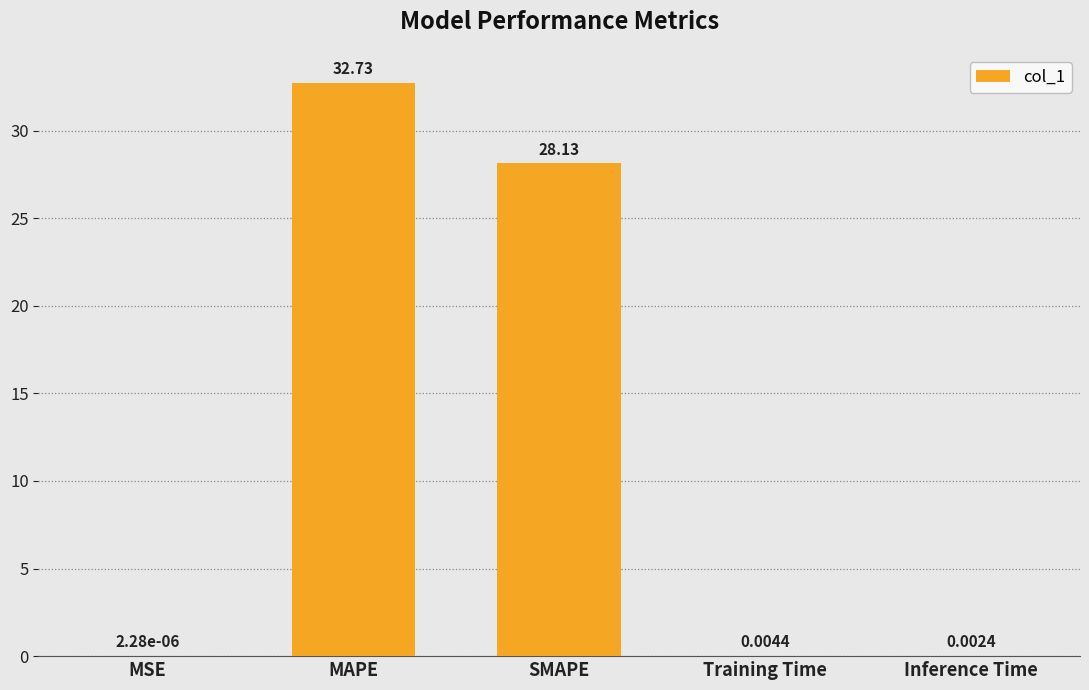

Between Training Time and MAPE, which is larger?

MAPE